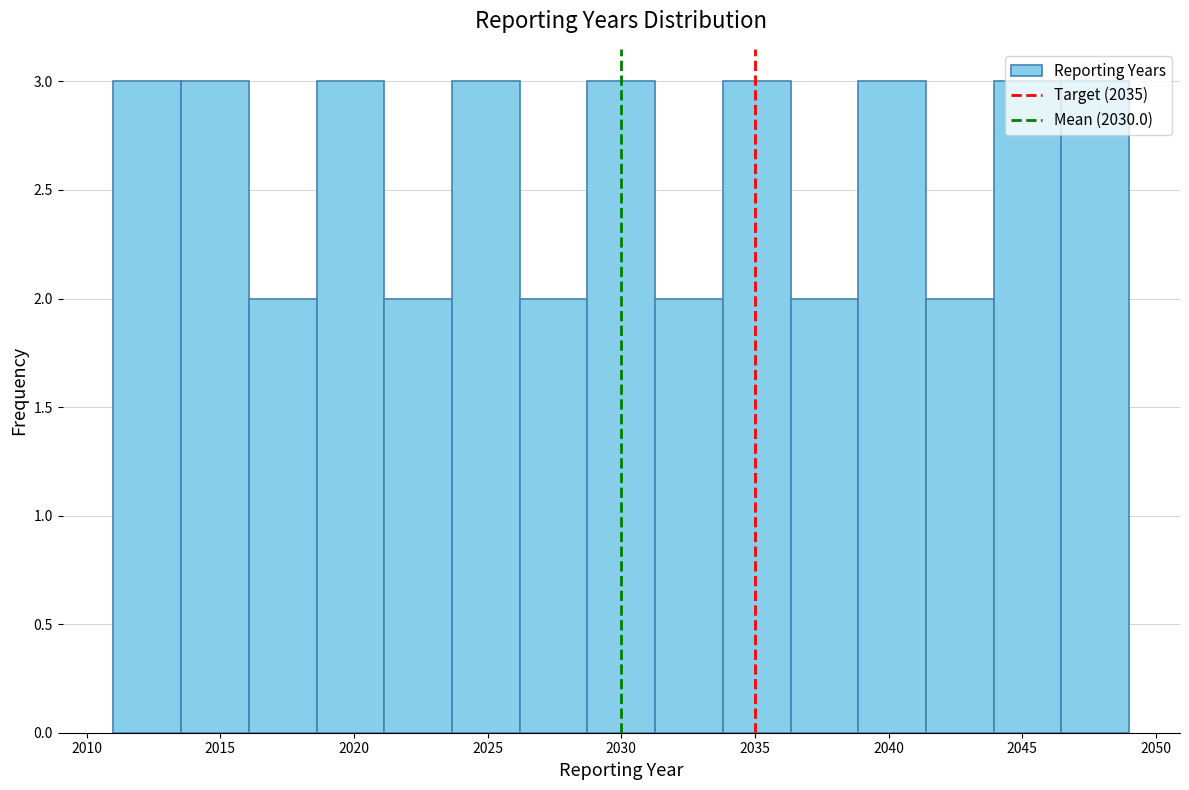

Reading left to right, transcribe this chart: for each bar, give the range it covers on the x-axis and its height. Neither the bar edges nor the heights are printed on the chart, so give them approximately, as read against the axes.

2011.0 to 2013.5: 3
2013.5 to 2016.0: 3
2016.0 to 2018.5: 2
2018.5 to 2021.0: 3
2021.0 to 2023.5: 2
2023.5 to 2026.0: 3
2026.0 to 2028.5: 2
2028.5 to 2031.5: 3
2031.5 to 2034.0: 2
2034.0 to 2036.5: 3
2036.5 to 2039.0: 2
2039.0 to 2041.5: 3
2041.5 to 2044.0: 2
2044.0 to 2046.5: 3
2046.5 to 2049.0: 3